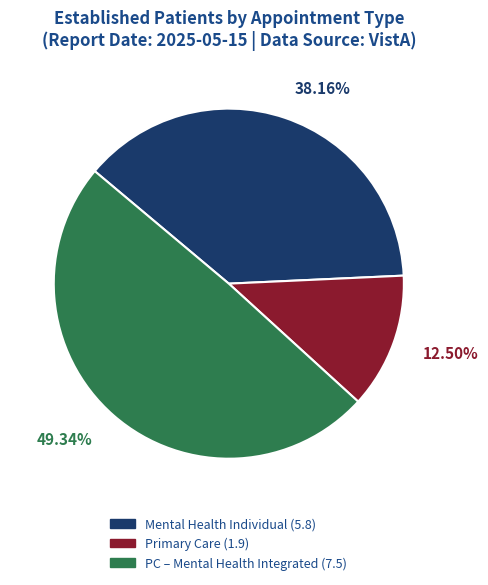

Is there any slice that represents more than half of the pie?

No